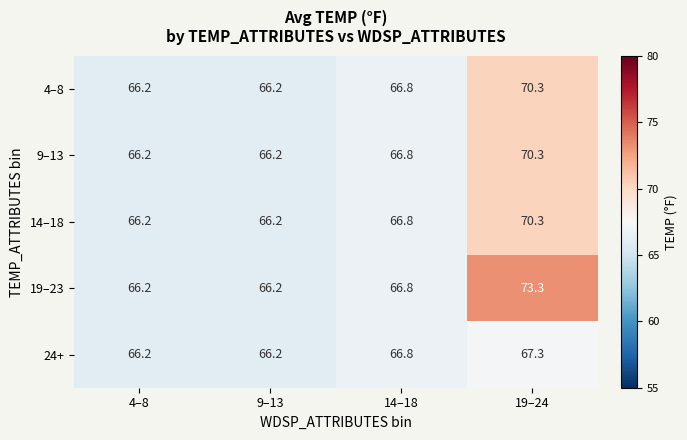

What is the difference between the maximum and minimum values in the 4–8 series?

4.1